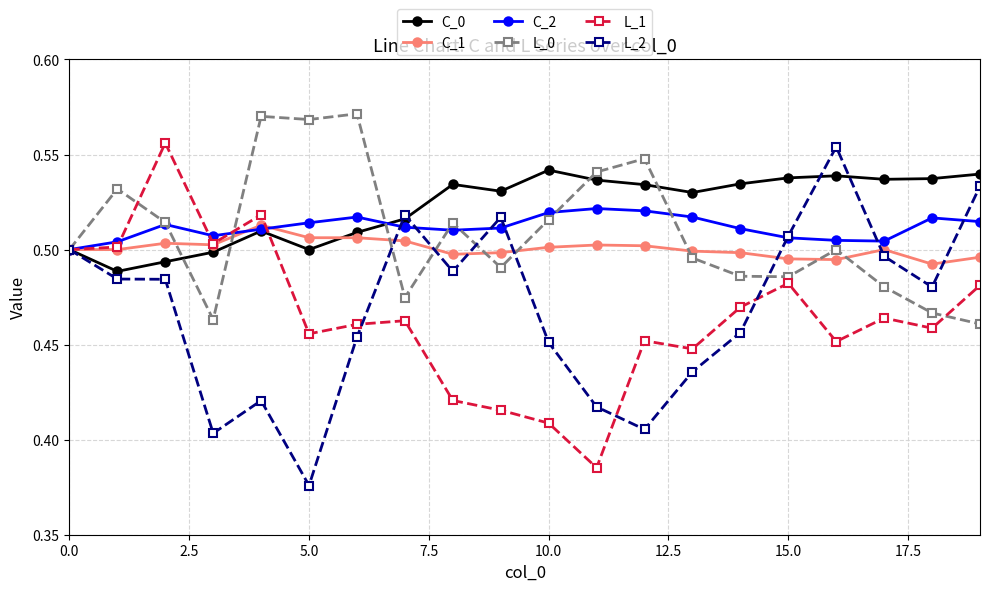

Count the L_1 values in the range 0 to 1.

20